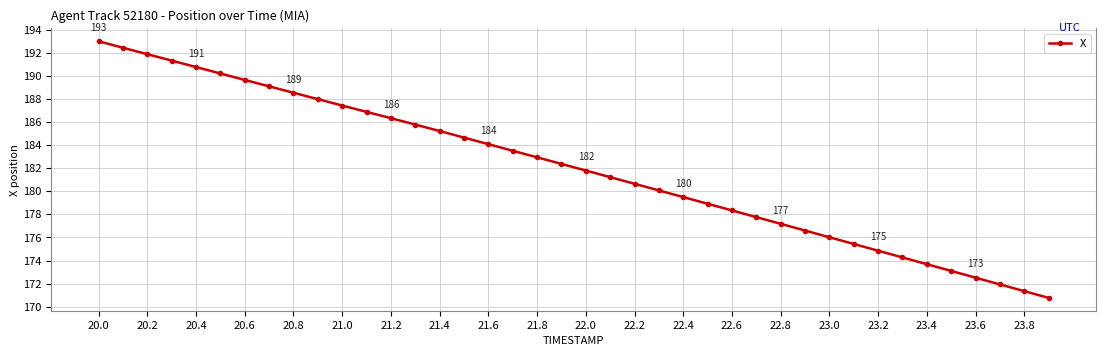

What is the difference between the second highest and second lowest values?

21.1